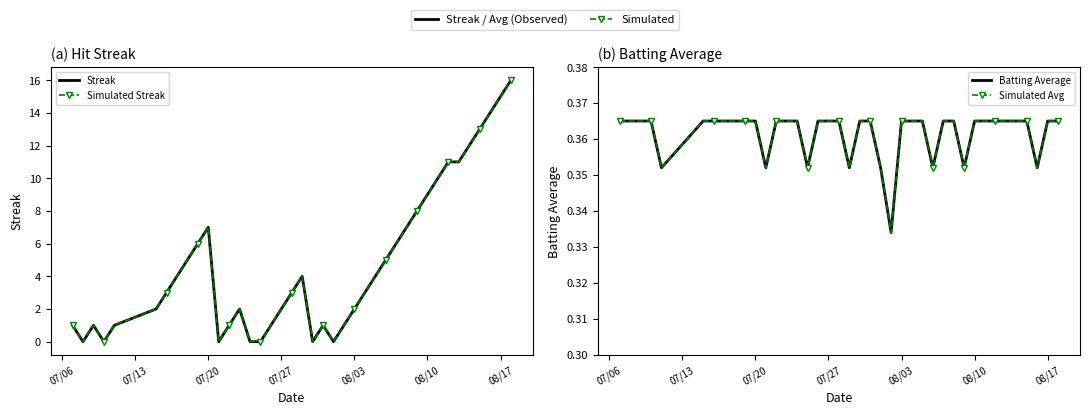

Is the value of Simulated Streak at 18 greater than the value of Simulated Avg at 28?

Yes